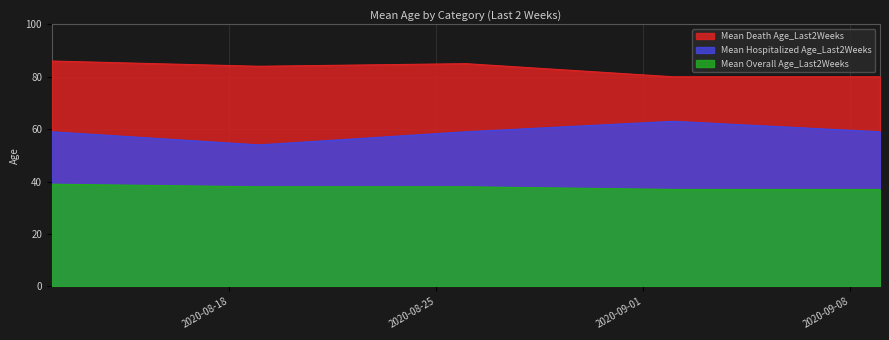

Reading right to left, list all the values displayed in this chart.

Mean Death Age_Last2Weeks: 2020-09-09=80	2020-09-02=80	2020-08-26=85	2020-08-19=84	2020-08-12=86
Mean Hospitalized Age_Last2Weeks: 2020-09-09=59	2020-09-02=63	2020-08-26=59	2020-08-19=54	2020-08-12=59
Mean Overall Age_Last2Weeks: 2020-09-09=37	2020-09-02=37	2020-08-26=38	2020-08-19=38	2020-08-12=39